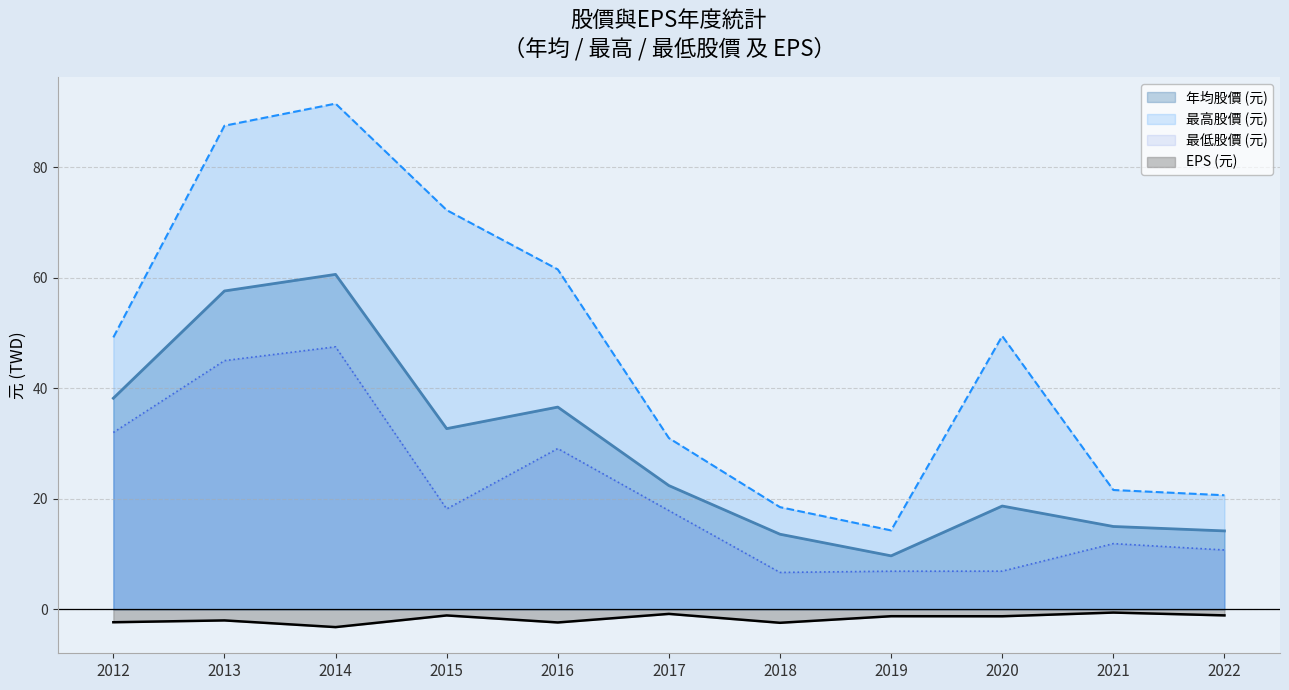

What are all the series names shown in the legend?

年均股價 (元), 最高股價 (元), 最低股價 (元), EPS (元)